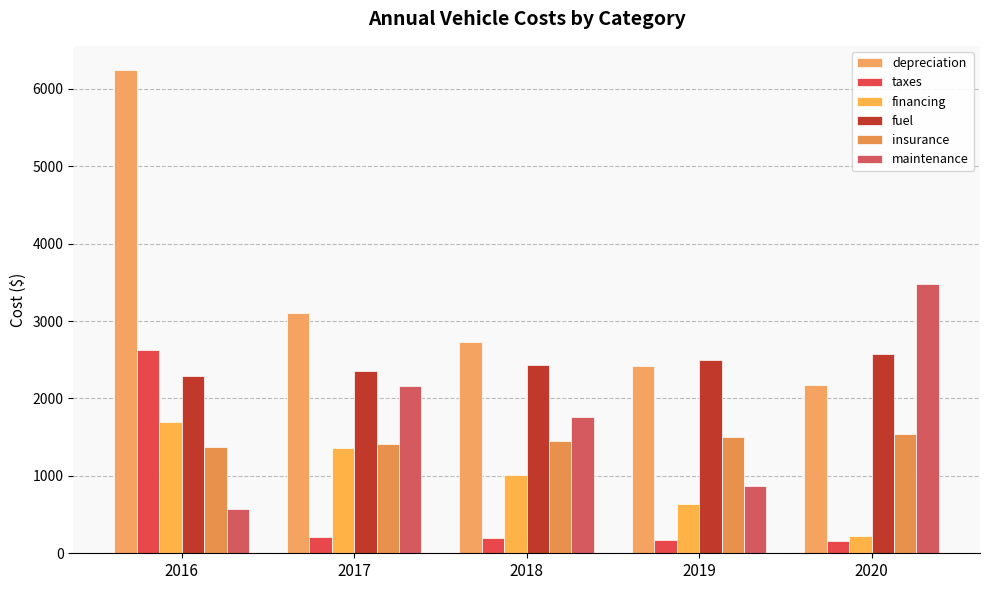

Does the chart contain any negative values?

No